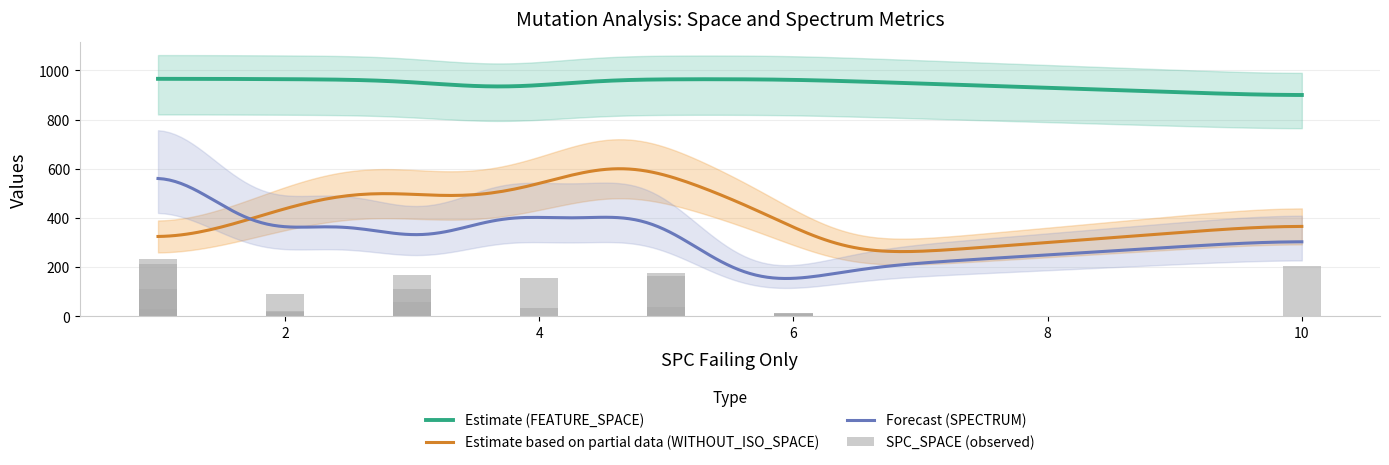

Does the chart contain any negative values?

No